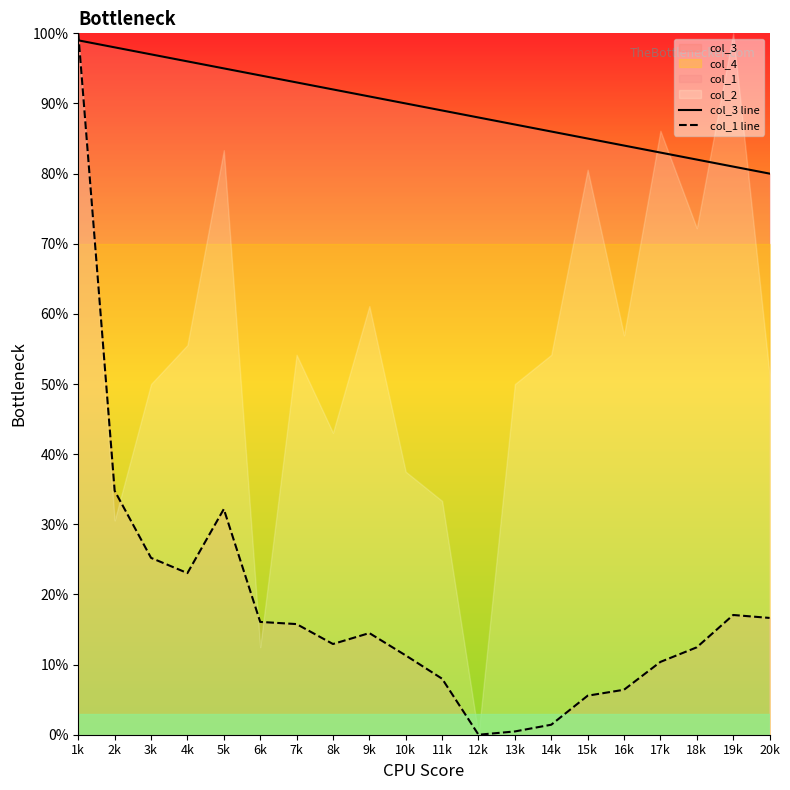

Reading left to right, what are all the values shown in this chart?

col_3 line: 1k=99.0	2k=98.0	3k=97.0	4k=96.0	5k=95.0	6k=94.0	7k=93.0	8k=92.0	9k=91.0	10k=90.0	11k=89.0	12k=88.0	13k=87.0	14k=86.0	15k=85.0	16k=84.0	17k=83.0	18k=82.0	19k=81.0	20k=80.0
col_1 line: 1k=100.0	2k=34.8	3k=25.2	4k=23.0	5k=32.2	6k=16.1	7k=15.8	8k=12.9	9k=14.5	10k=11.3	11k=8.0	12k=0.0	13k=0.5	14k=1.4	15k=5.6	16k=6.4	17k=10.4	18k=12.5	19k=17.1	20k=16.7